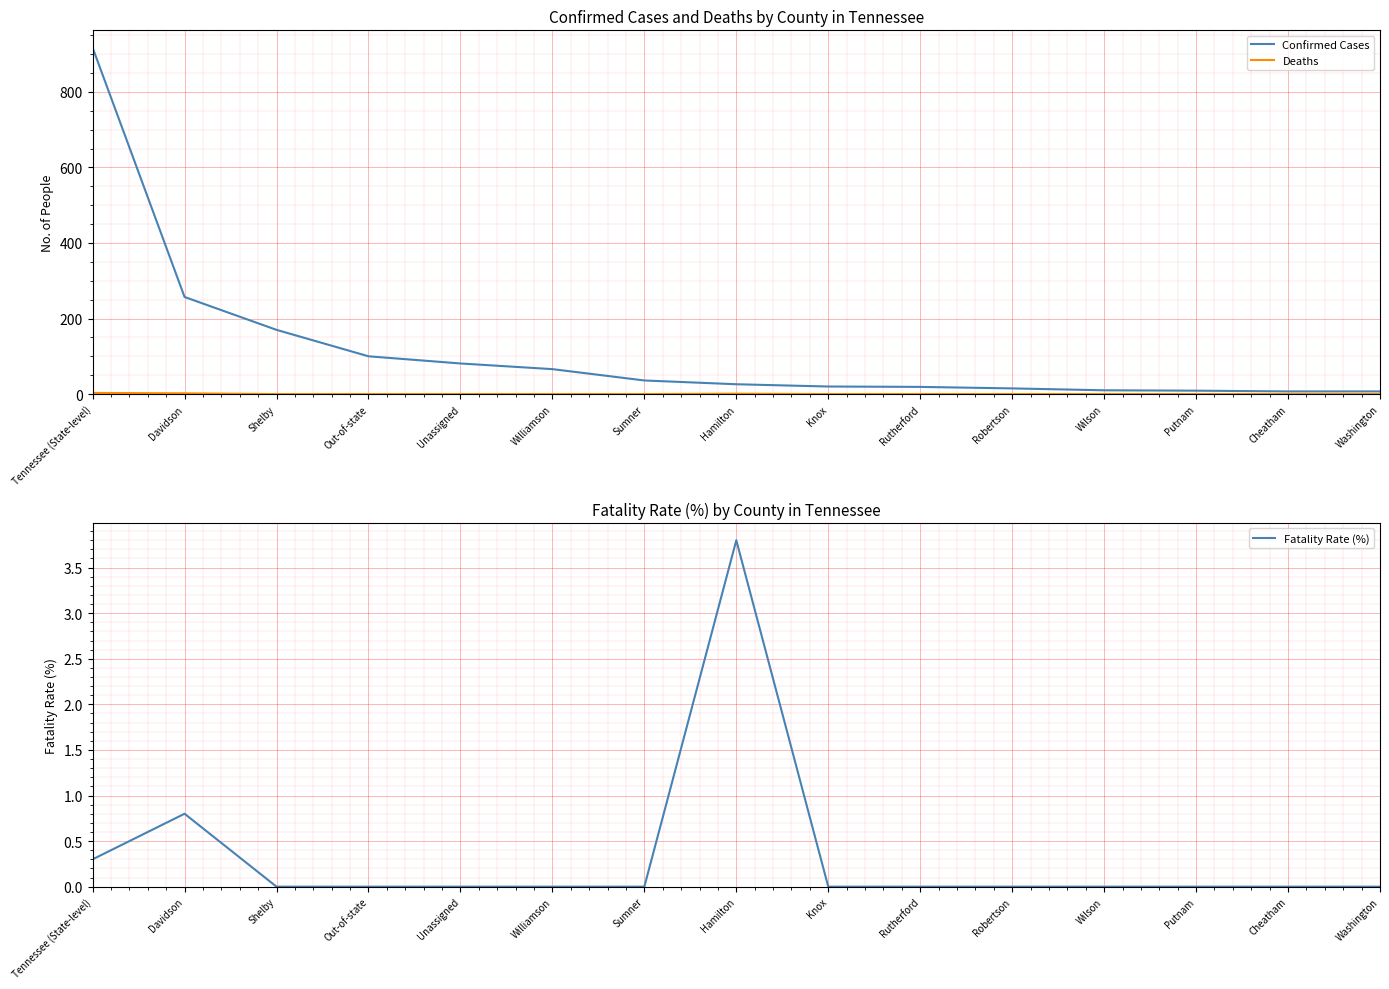

How many values in the Deaths series exceed 0?

3